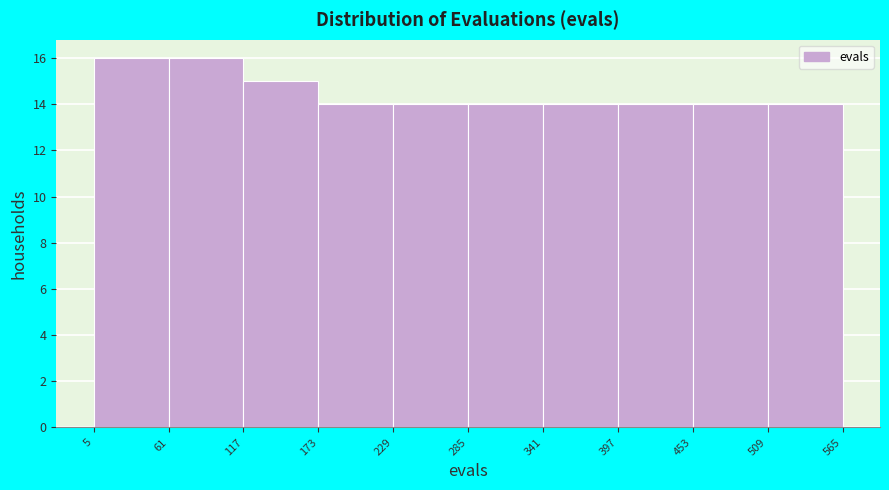

How tall is the bar that spans 61 to 117 on the x-axis? The values are not printed on the chart, so give them approximately, as read against the axis.

16